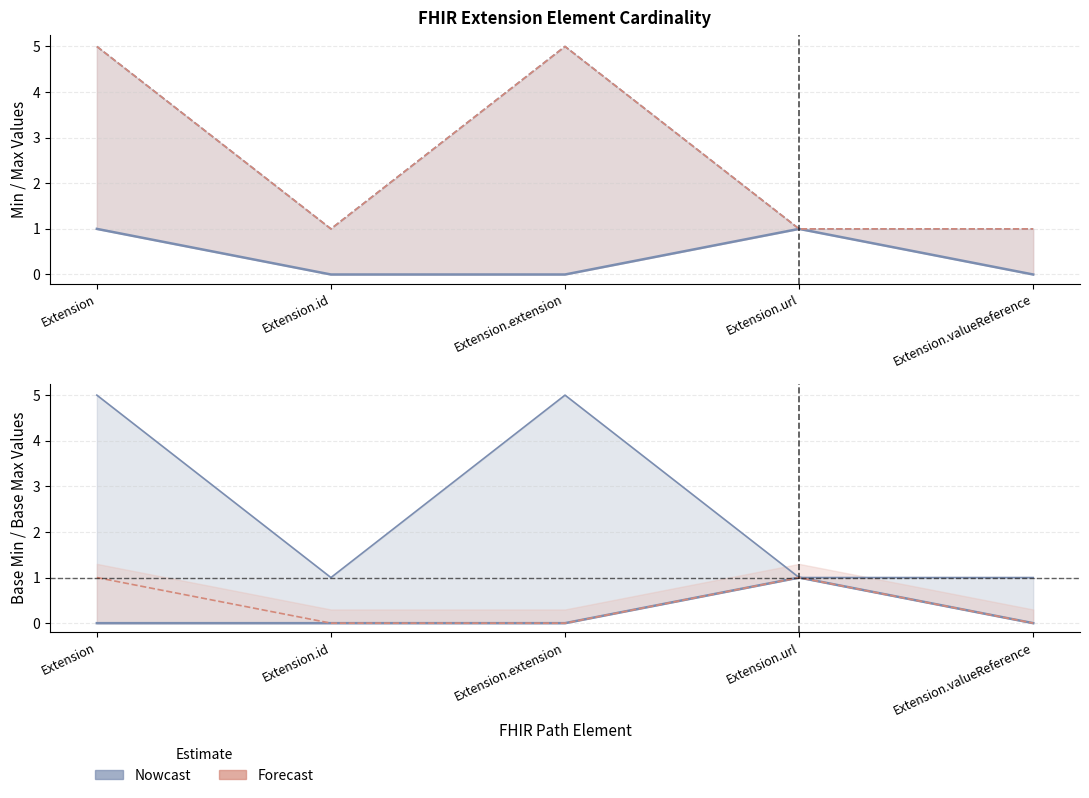

True or false: Base Max_numeric has a value of 5 at Extension.

True